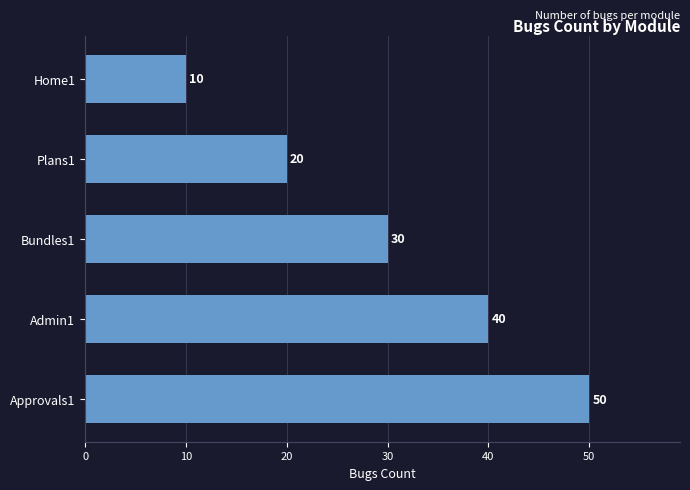

What is the difference between the maximum and minimum values?

40